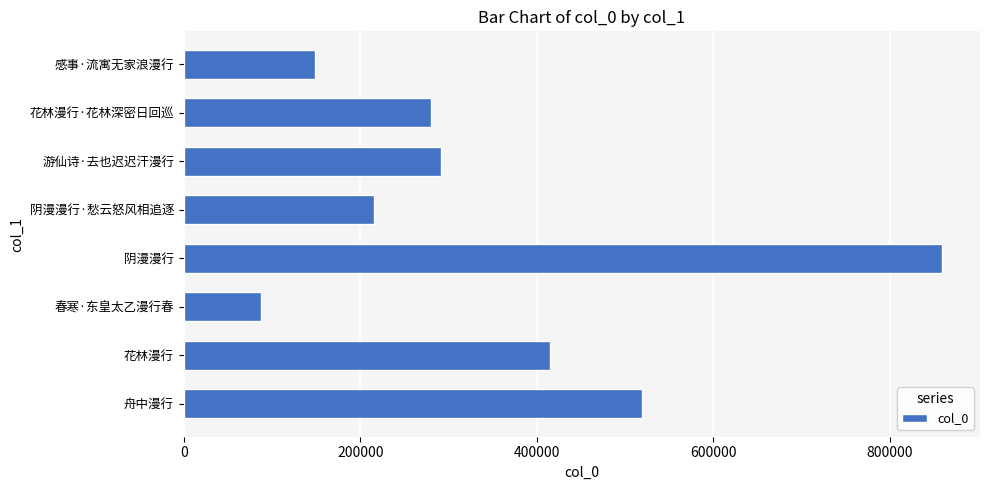

How many bars are there in total?

8